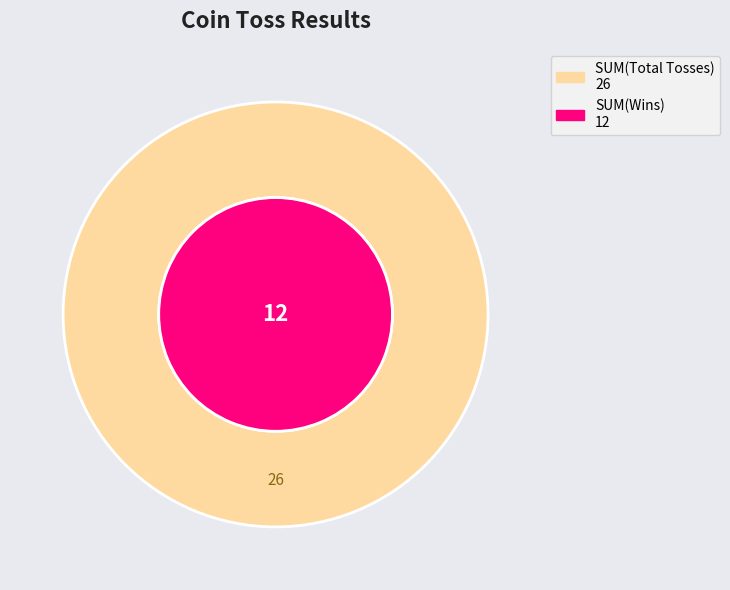

How many segments does this pie chart have?

2